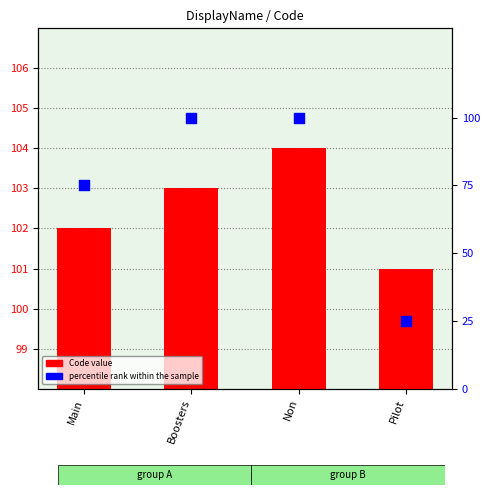

What is the total value across all series at Pilot?

126